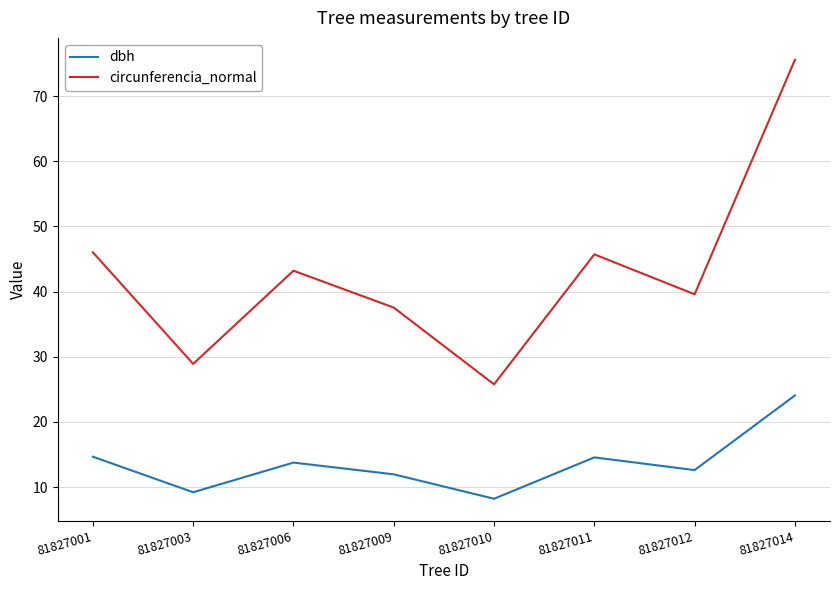

How many series are shown in this chart?

2